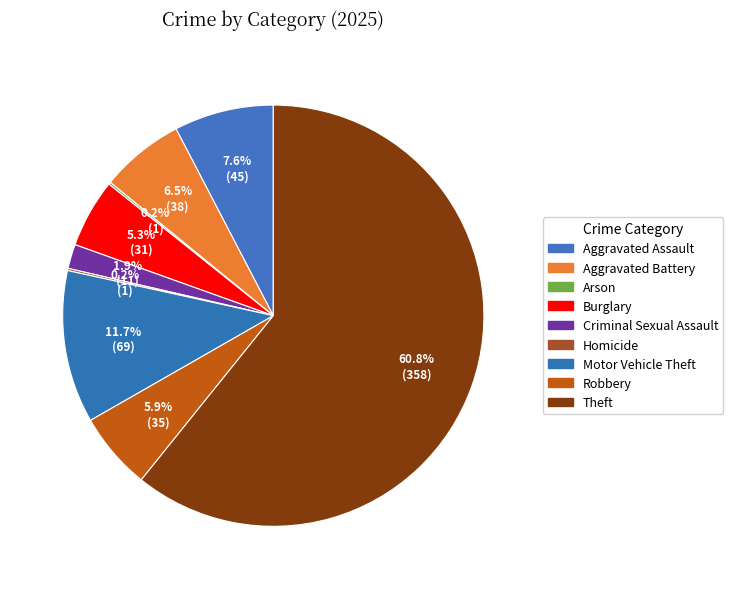

What portion of the pie excludes Aggravated Battery?

93.5%